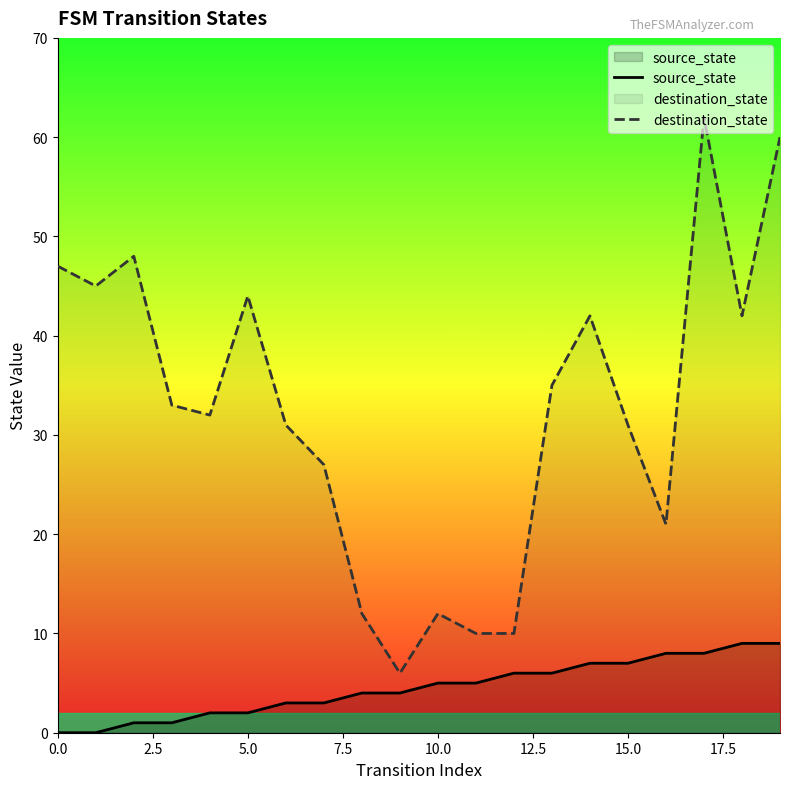

True or false: destination_state and source_state cross at least once.

False